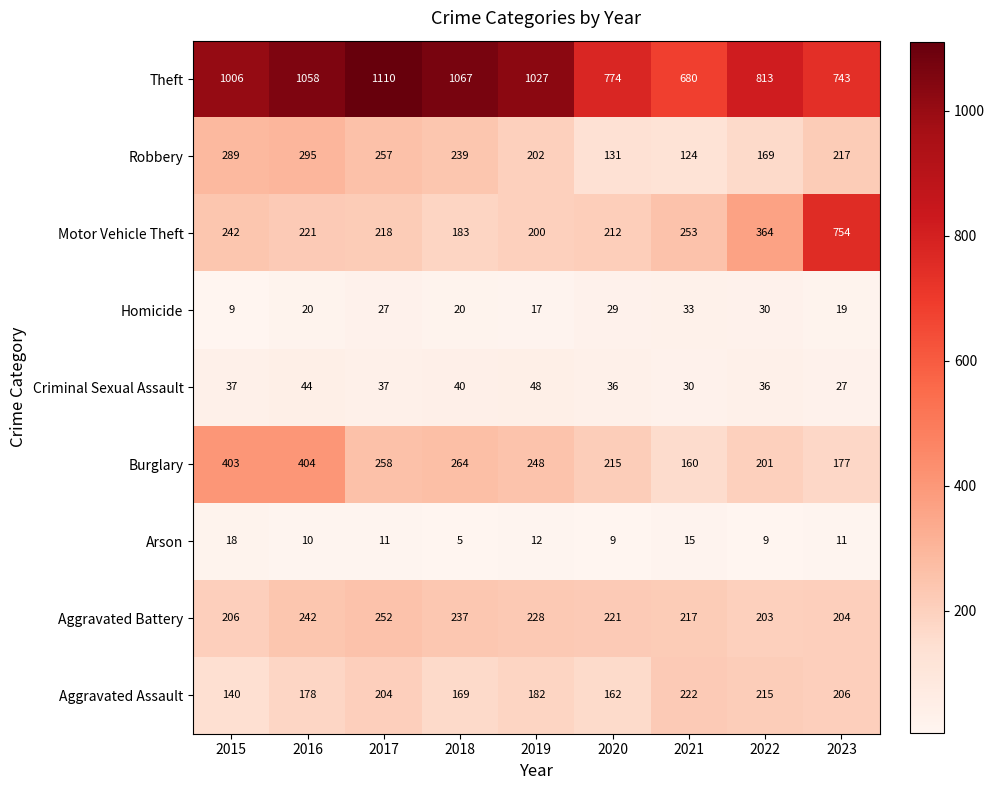

Which series has the widest spread of values?

Motor Vehicle Theft